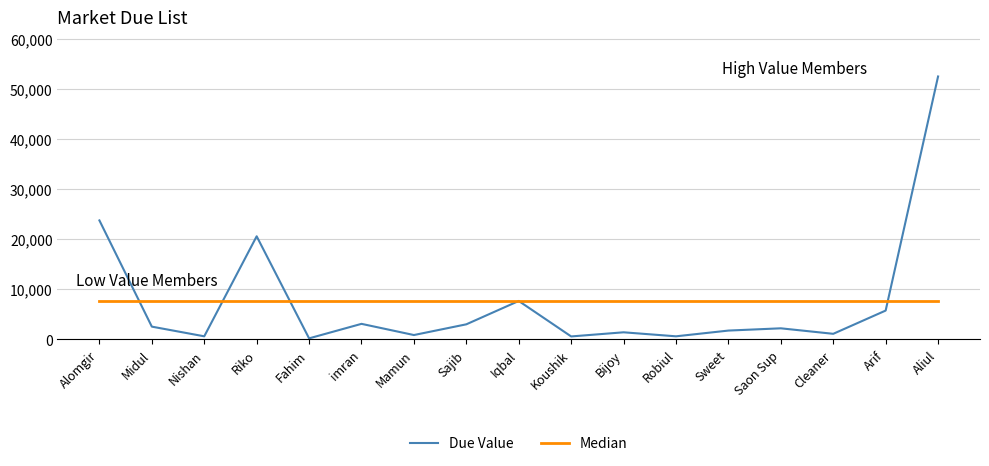

What is the difference between the maximum and minimum values in the Due Value series?

52385